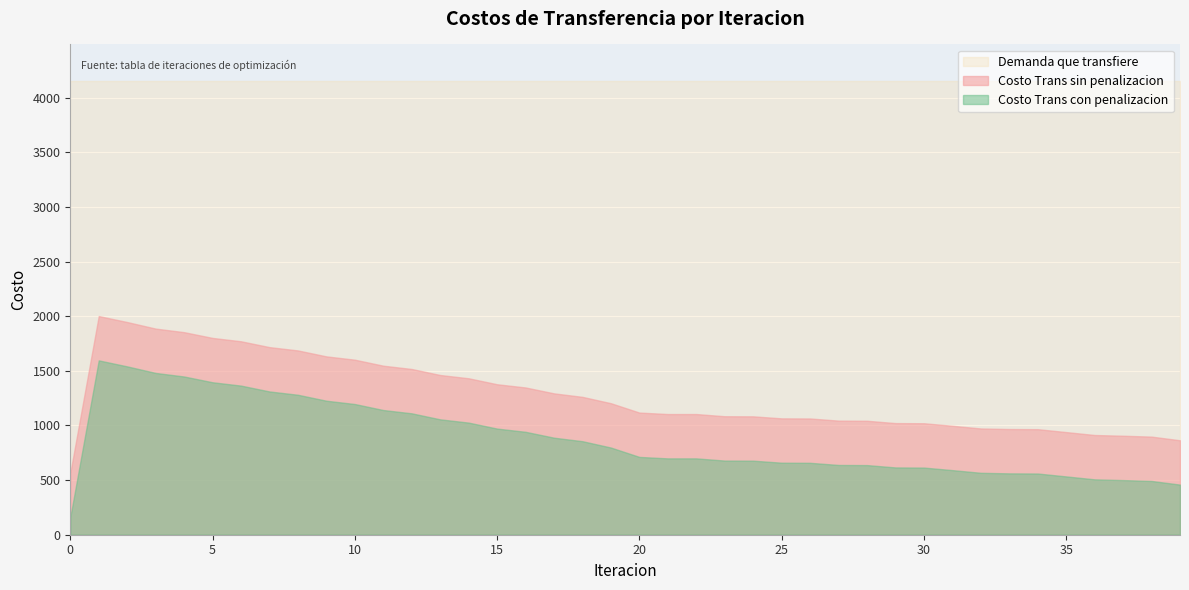

How many lines are shown in the chart?

3